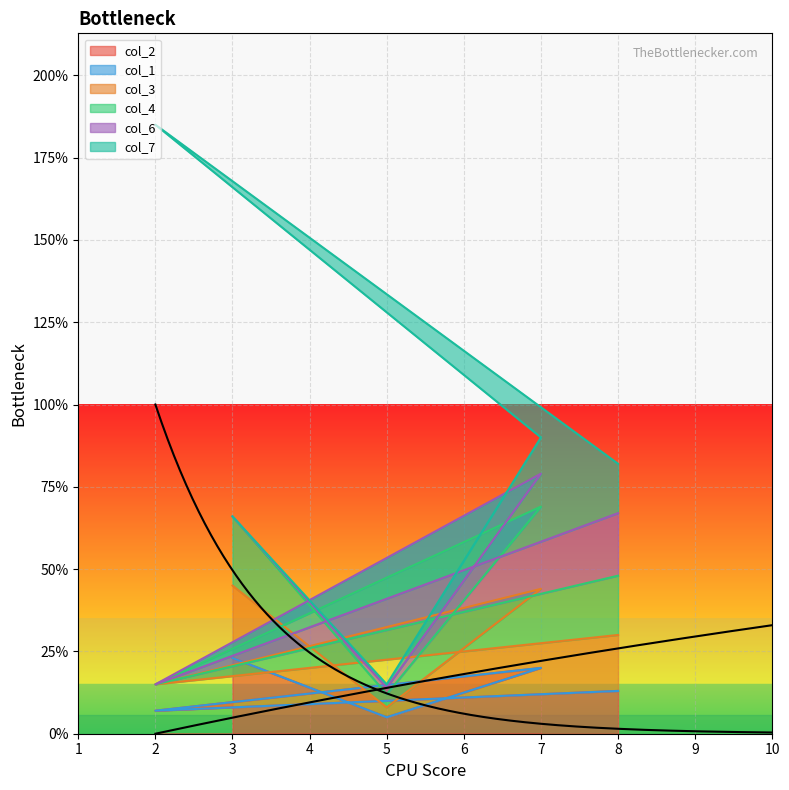

What is the label of the 2nd point from the right?

2